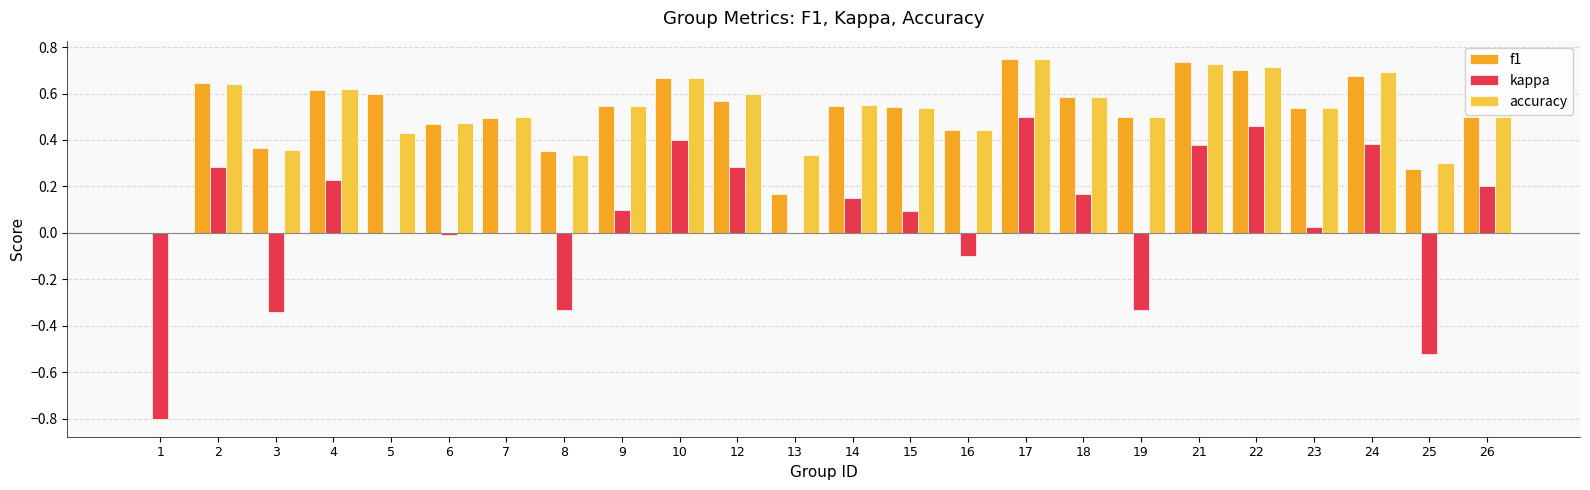

Which series changed the most between 5 and 14?

kappa